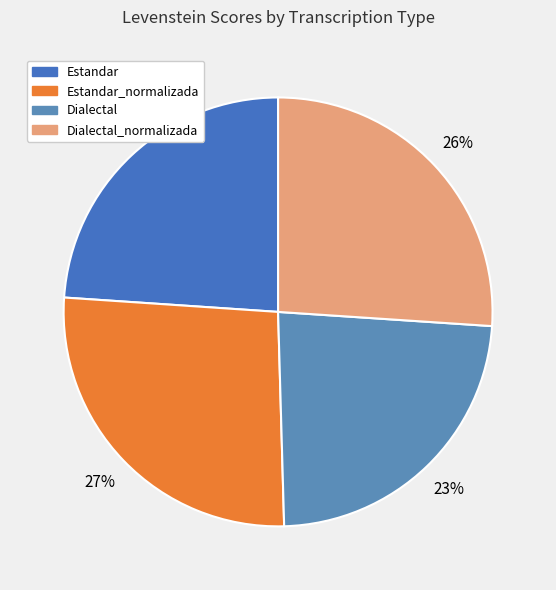

Does any single category account for the majority?

No